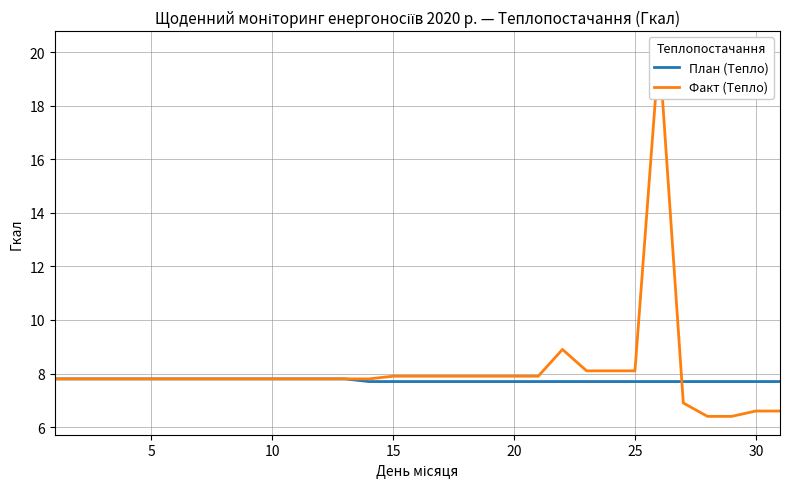

What is the difference between the second highest and second lowest values in the План (Тепло) series?

0.1